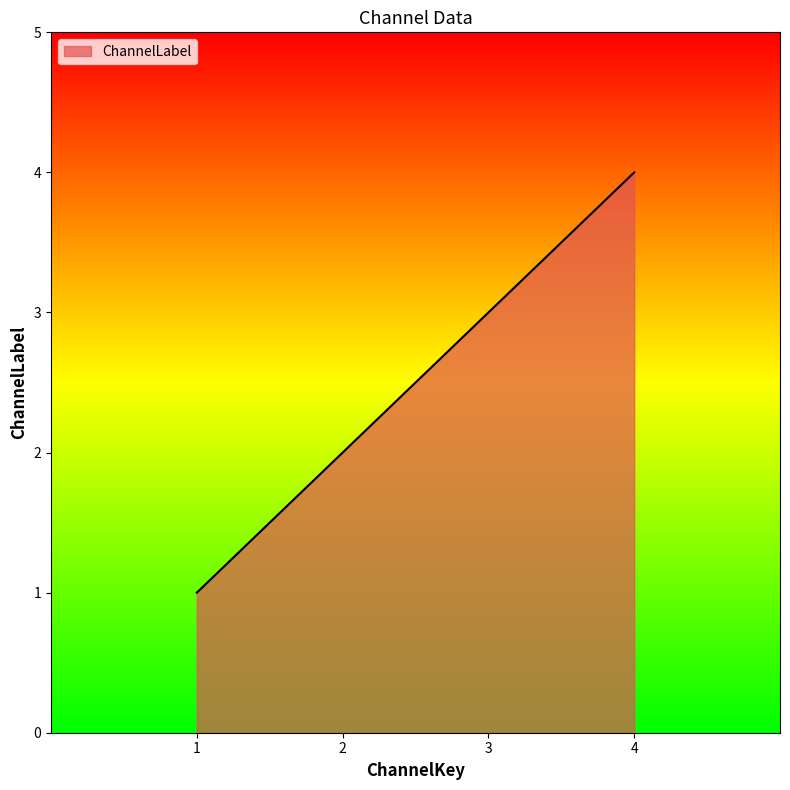

Is it true that the value at 4 is 7?

False